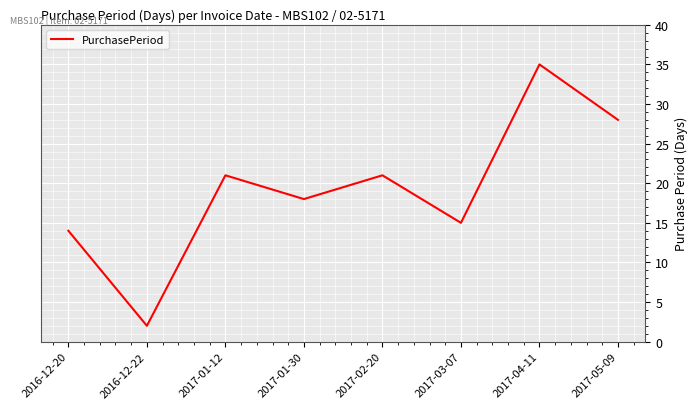

True or false: the data shows 58 at 2017-04-11.

False